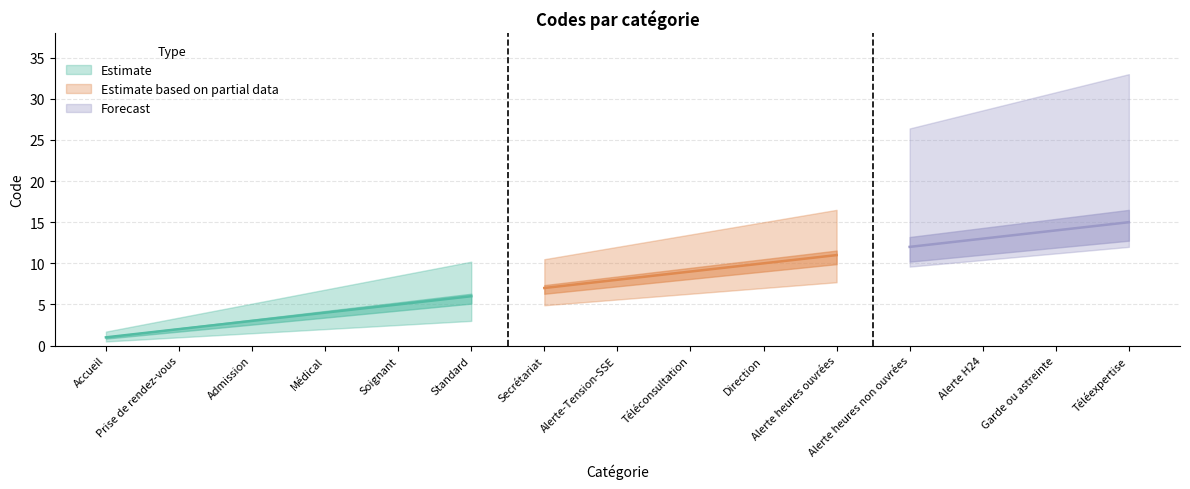

What is the sum of the values at Accueil and Alerte H24?

14